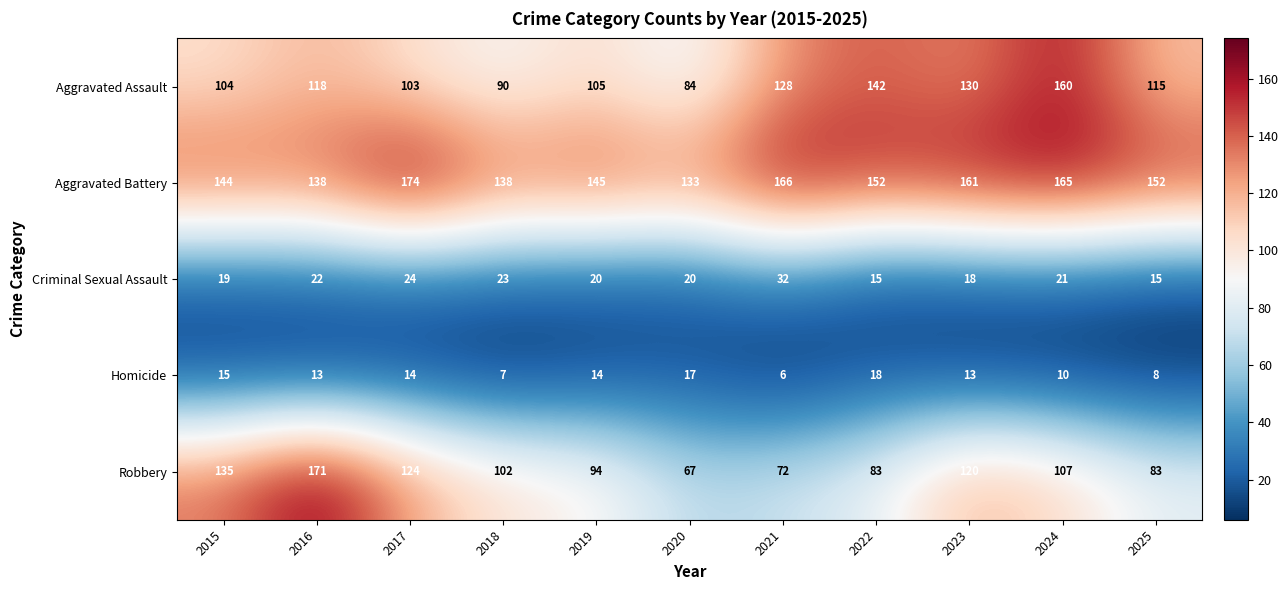

At which category does the chart reach its peak across all series?

2017